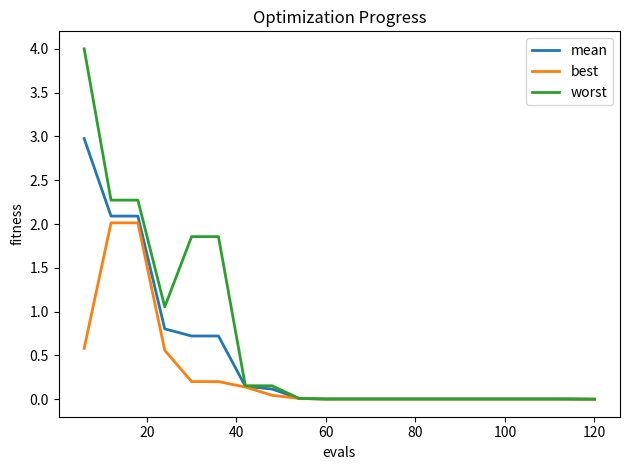

Which series has the widest spread of values?

worst